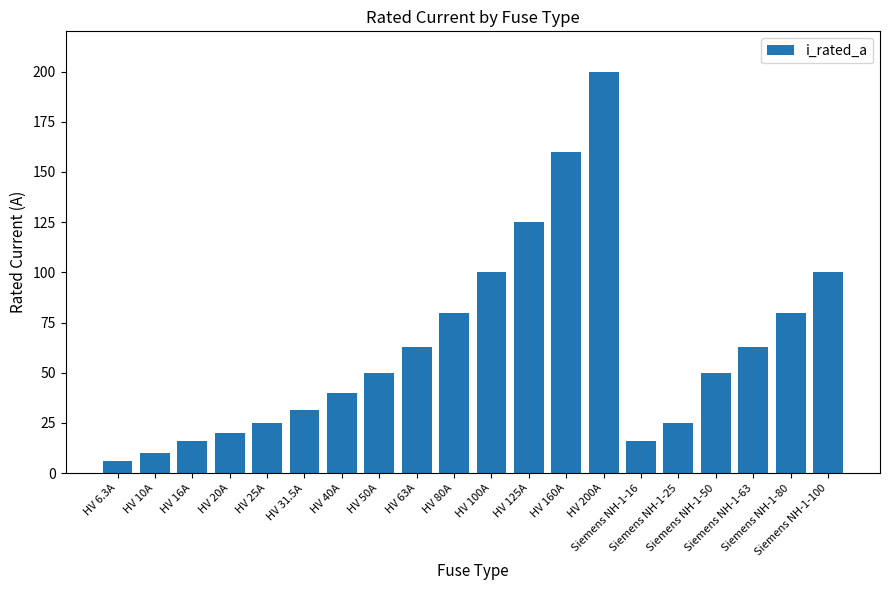

What is the label of the 12th bar from the right?

HV 63A